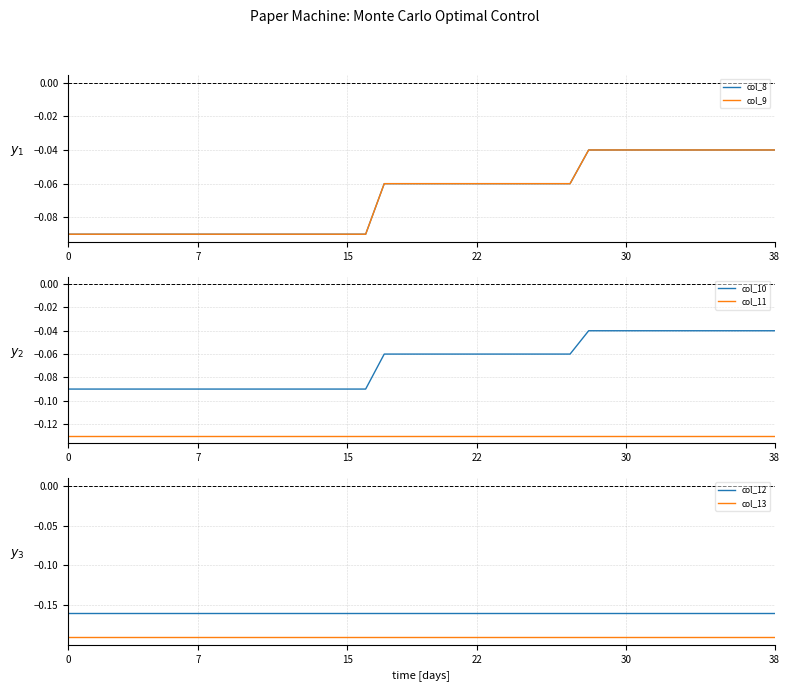

Which has a higher value, 20 or 19?

20